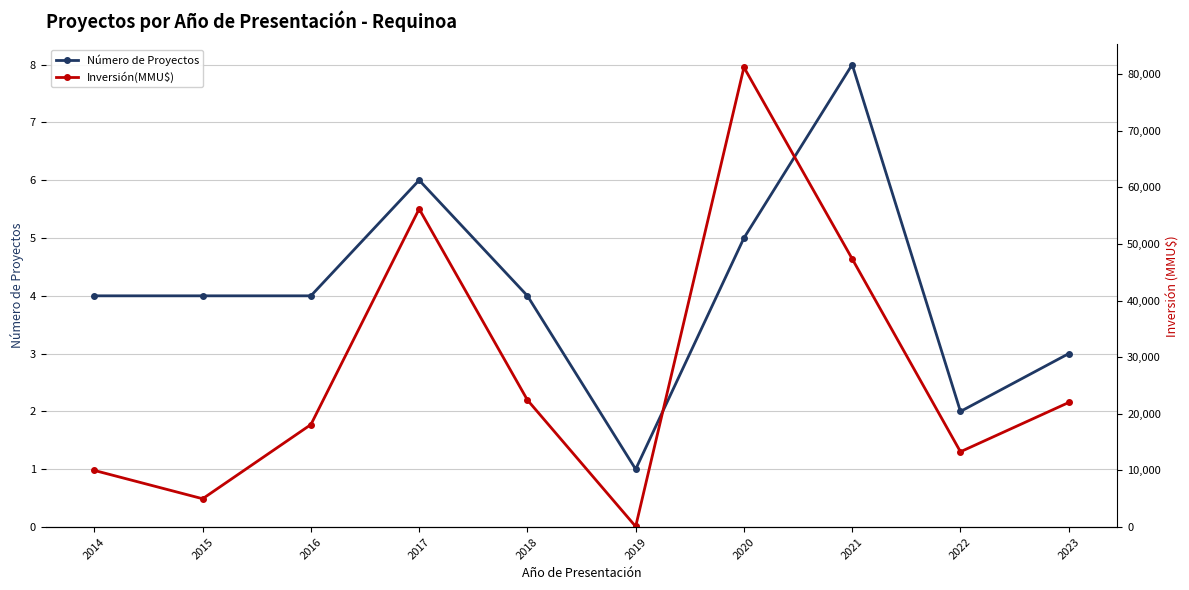

What is the lowest value of the Número de Proyectos series?

1